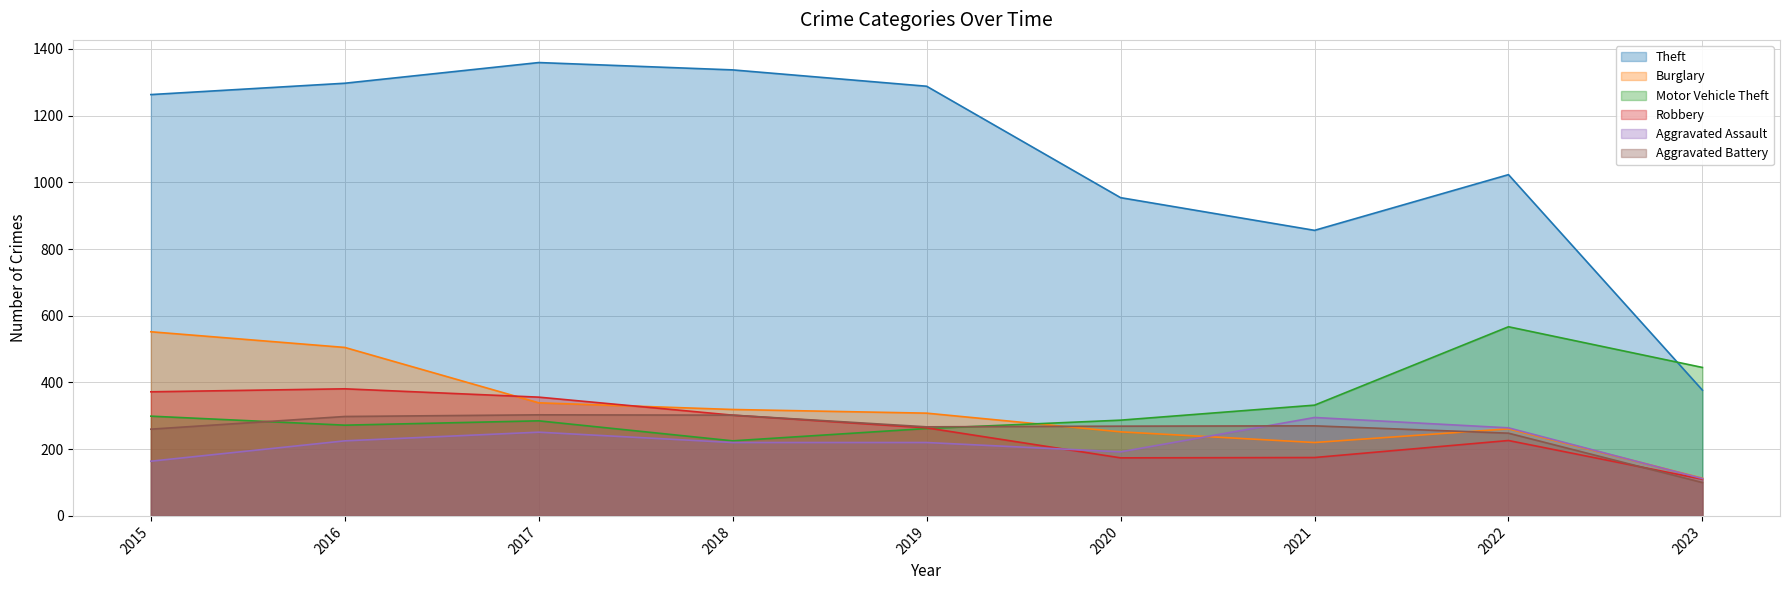

What are all the series names shown in the legend?

Theft, Burglary, Motor Vehicle Theft, Robbery, Aggravated Assault, Aggravated Battery